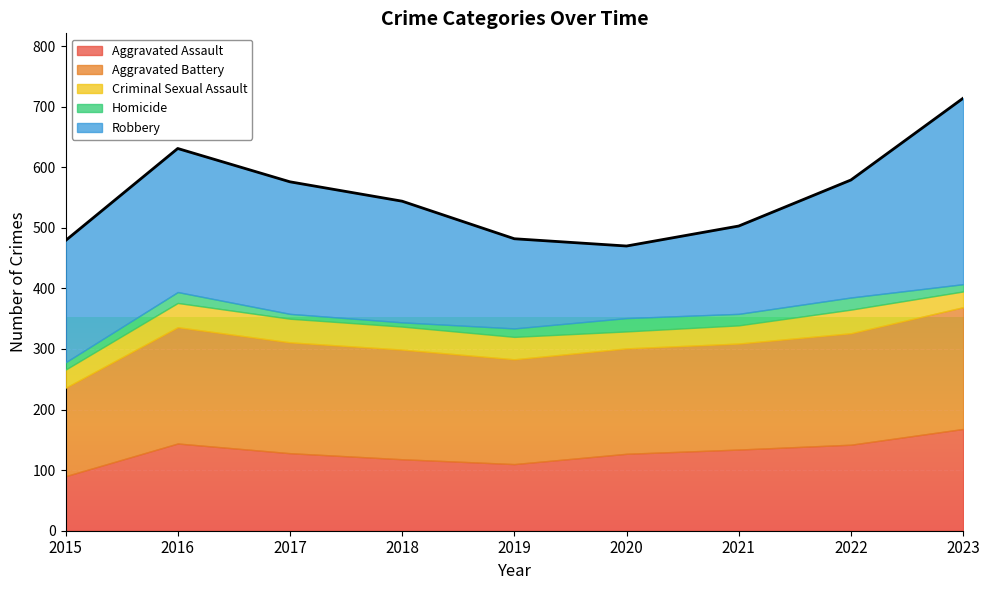

Rank the series at 2022 from lowest to highest value.

Homicide, Criminal Sexual Assault, Aggravated Assault, Aggravated Battery, Robbery